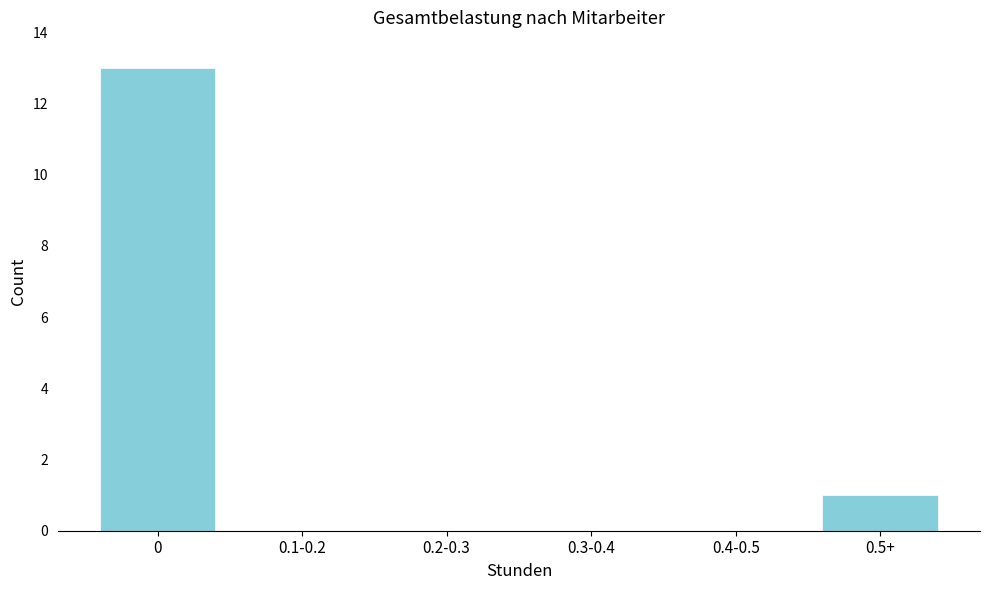

Reading right to left, extract all data points from this chart.

0.5+=1	0.4-0.5=0	0.3-0.4=0	0.2-0.3=0	0.1-0.2=0	0=13